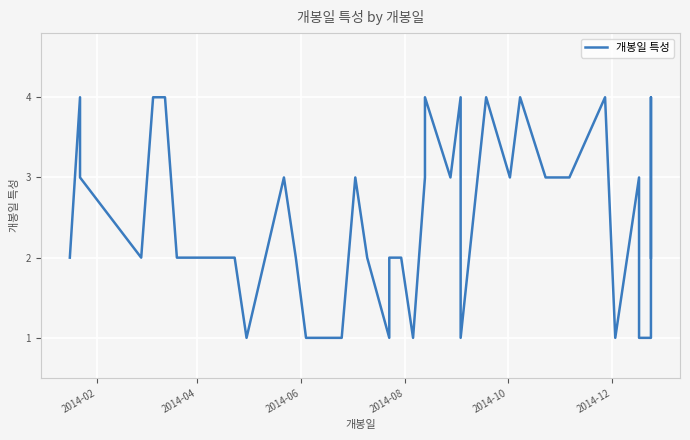

How many values are between 1 and 3?

30